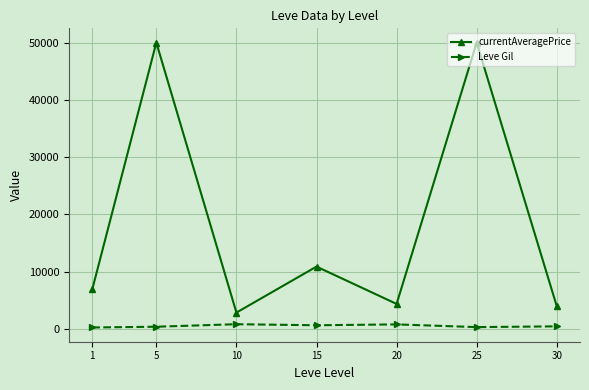

Which series has the largest total across all categories?

currentAveragePrice